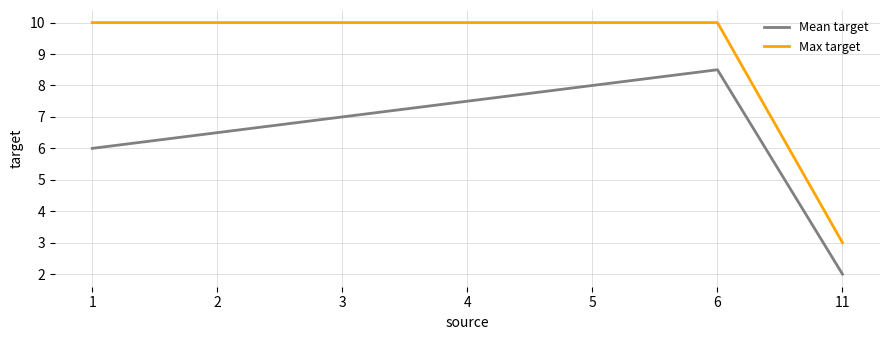

True or false: Mean target and Max target intersect in this chart.

False